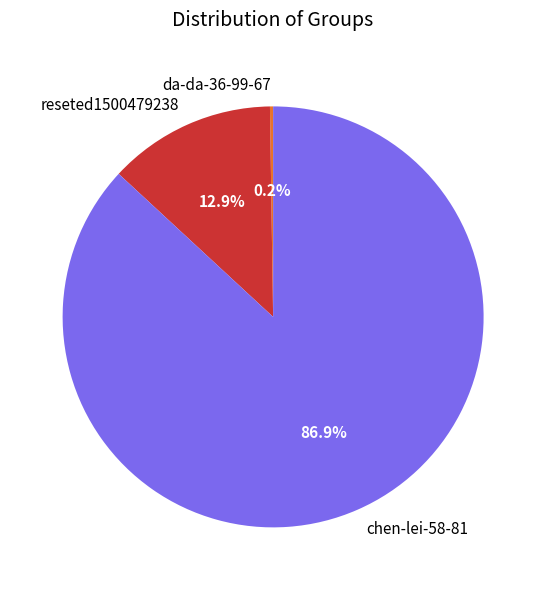

To the nearest percent, what is the combined percentage of chen-lei-58-81 and reseted1500479238?

100%